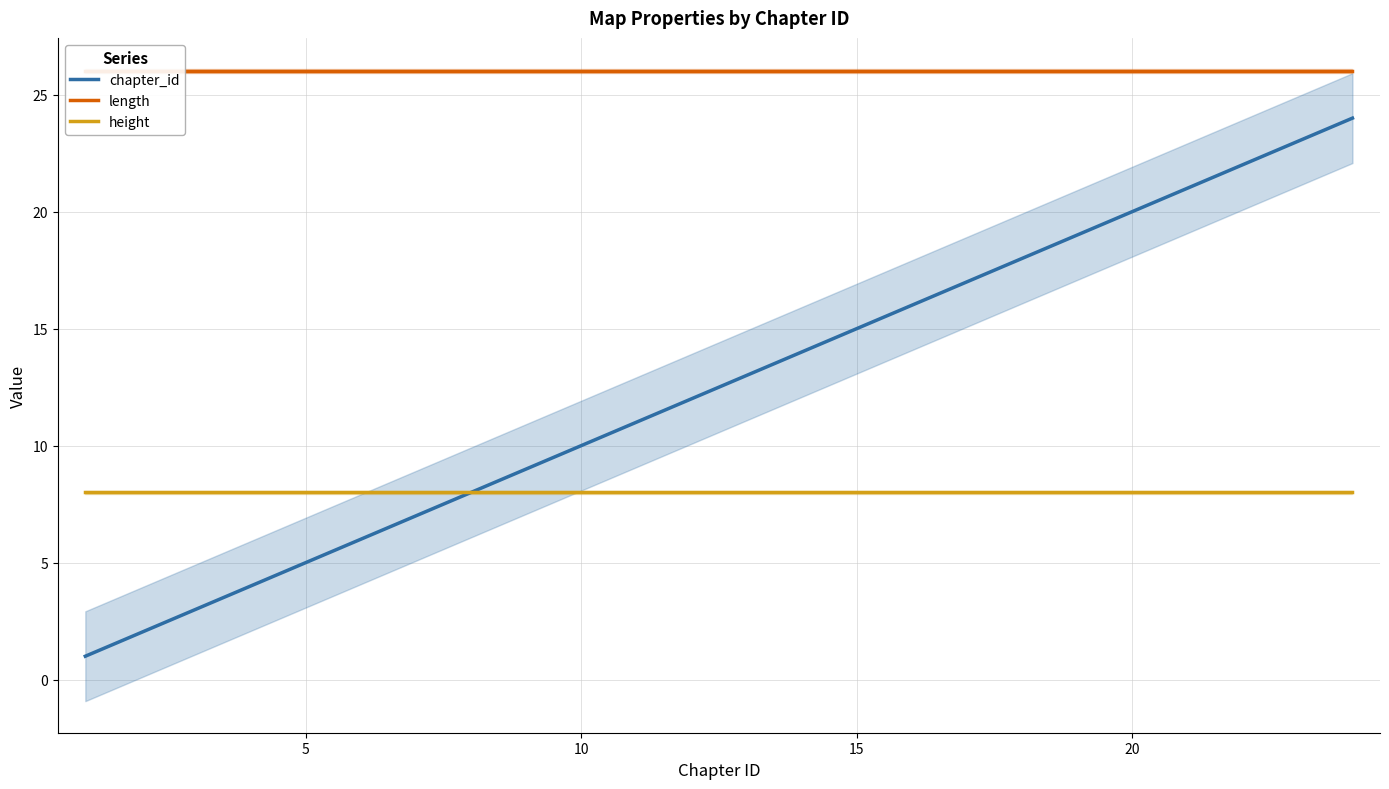

Reading left to right, transcribe all the data shown in this chart.

chapter_id: 1	2	3	4	5	6	7	8	9	10	11	12	13	14	15	16	17	18	19	20	21	22	23	24
length: 26	26	26	26	26	26	26	26	26	26	26	26	26	26	26	26	26	26	26	26	26	26	26	26
height: 8	8	8	8	8	8	8	8	8	8	8	8	8	8	8	8	8	8	8	8	8	8	8	8